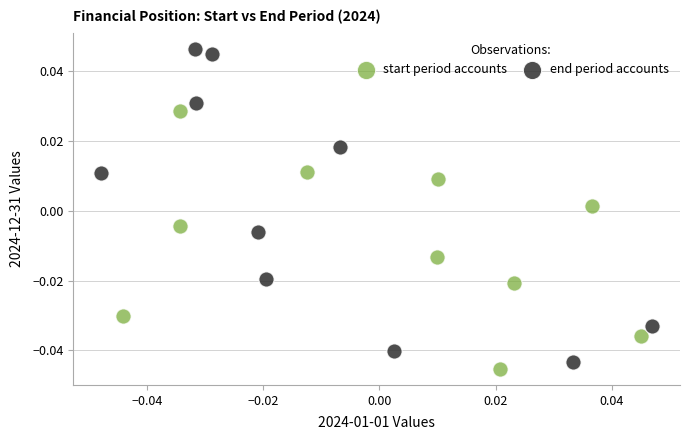

What are all the series names shown in the legend?

start period accounts, end period accounts